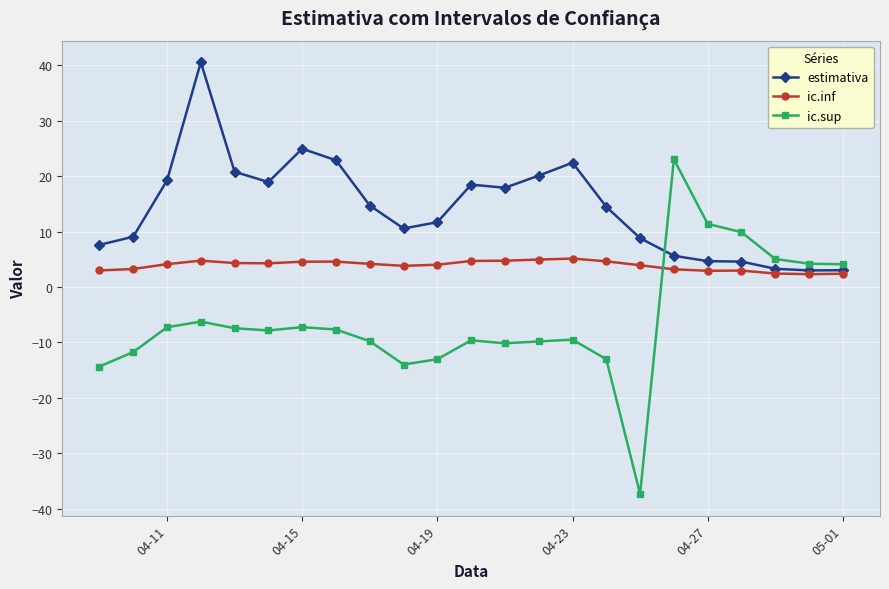

Which series ends up on top after the final intersection of ic.sup and ic.inf?

ic.sup